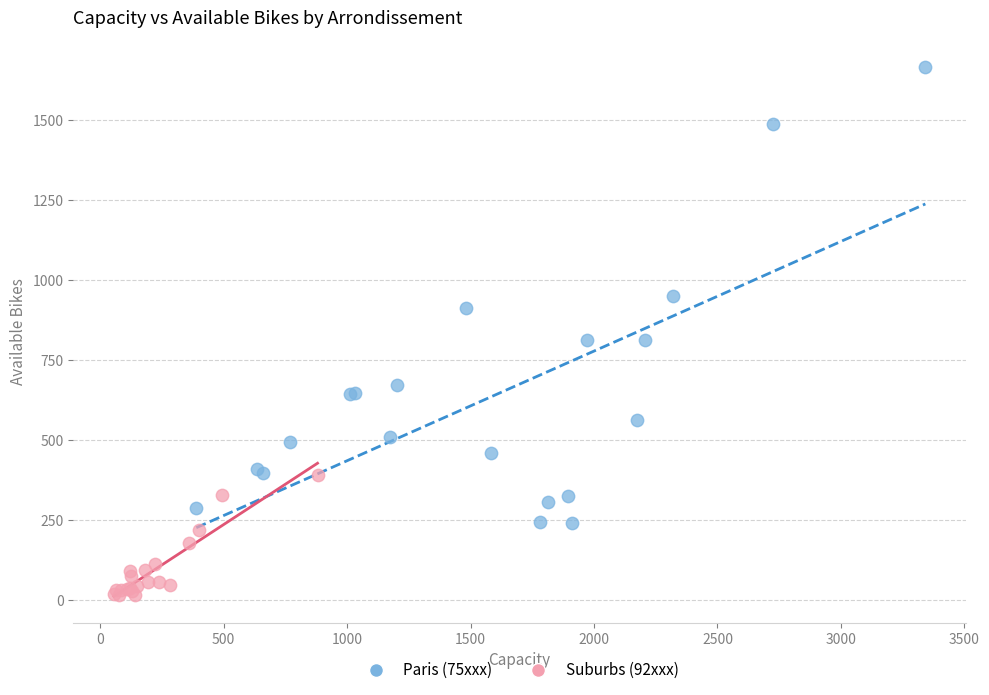

Which series has the widest spread of Y values?

Paris (75xxx)